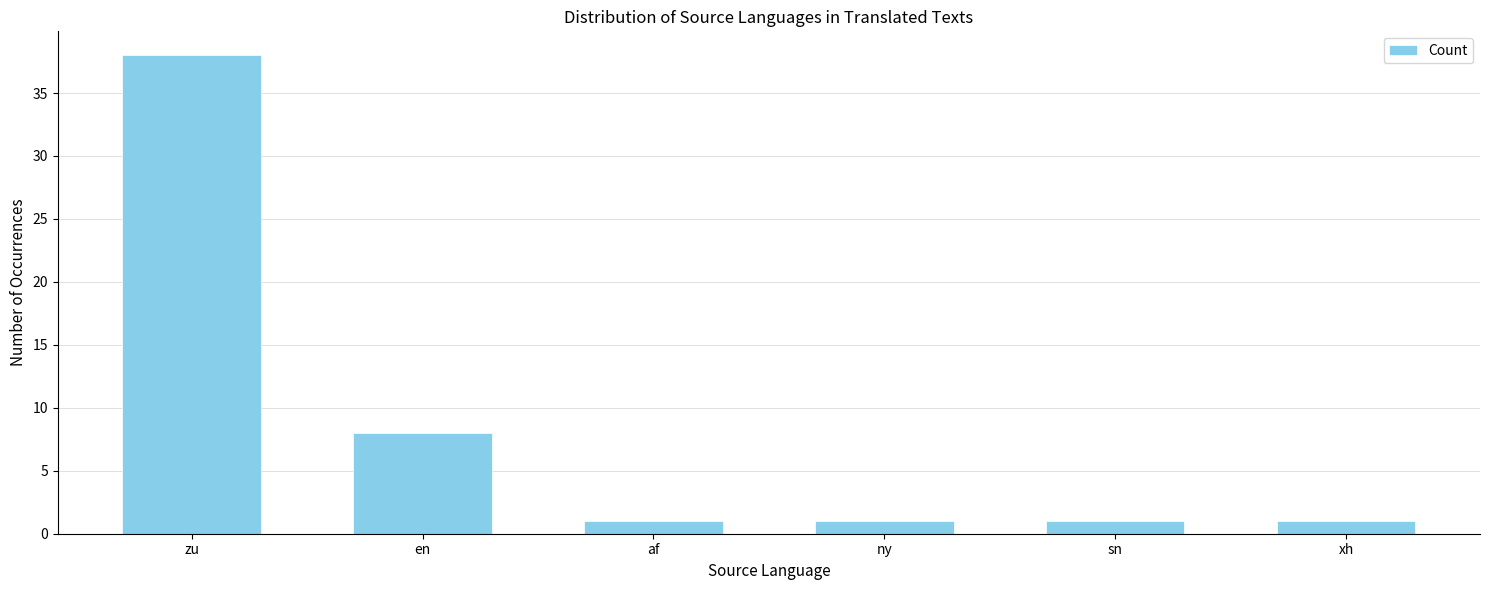

What is the label of the 6th bar from the left?

xh